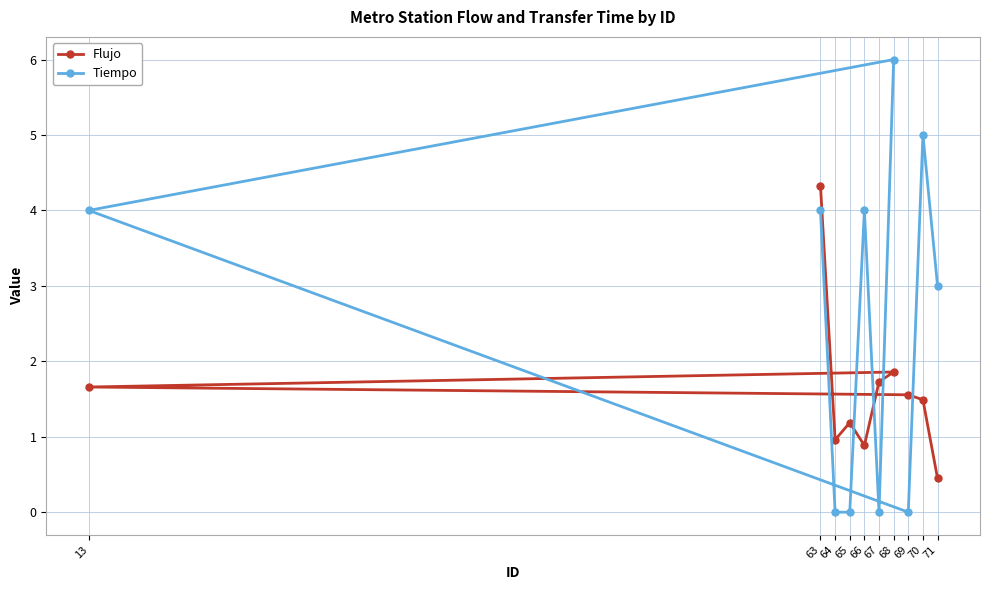

What is the label of the 10th point from the left?

71